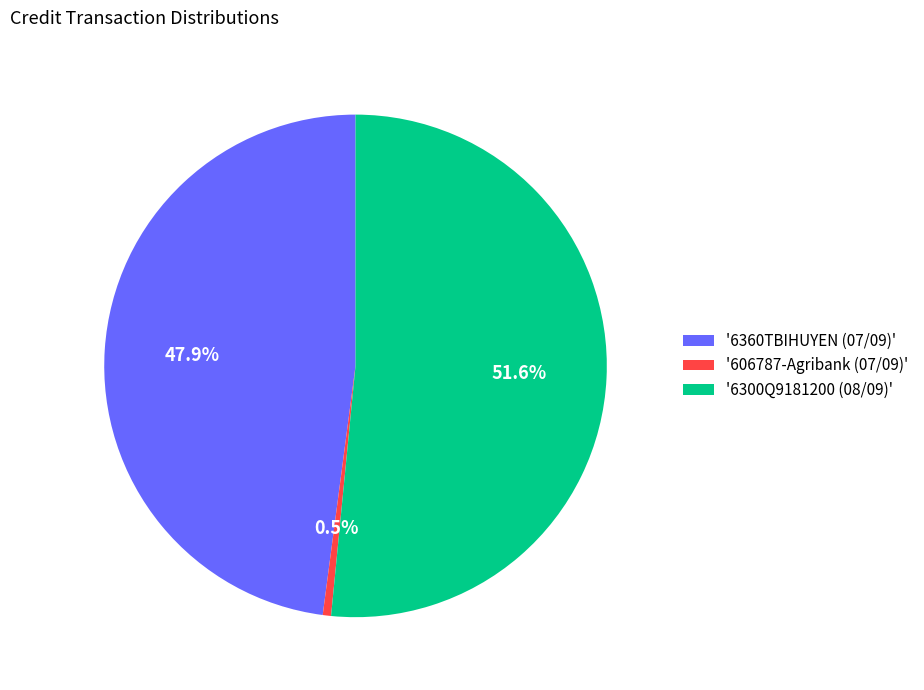

Is there any slice that represents more than half of the pie?

Yes